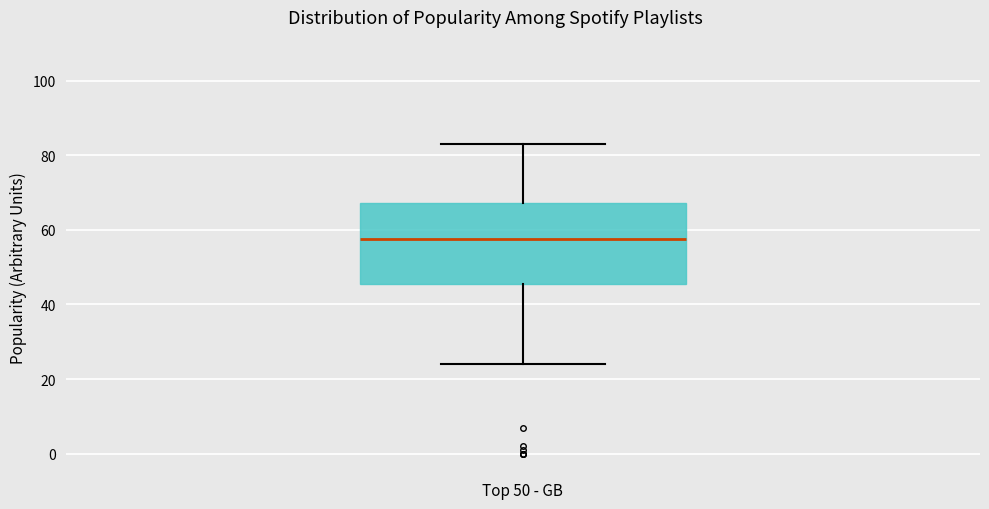

Read this box plot against the y-axis: the position of the median line, the range covered by the box, and the ends of both whiskers. The values are not printed on the chart, so give them approximately, as read against the axis.

median 58, box 46 to 68, whiskers 24 to 84